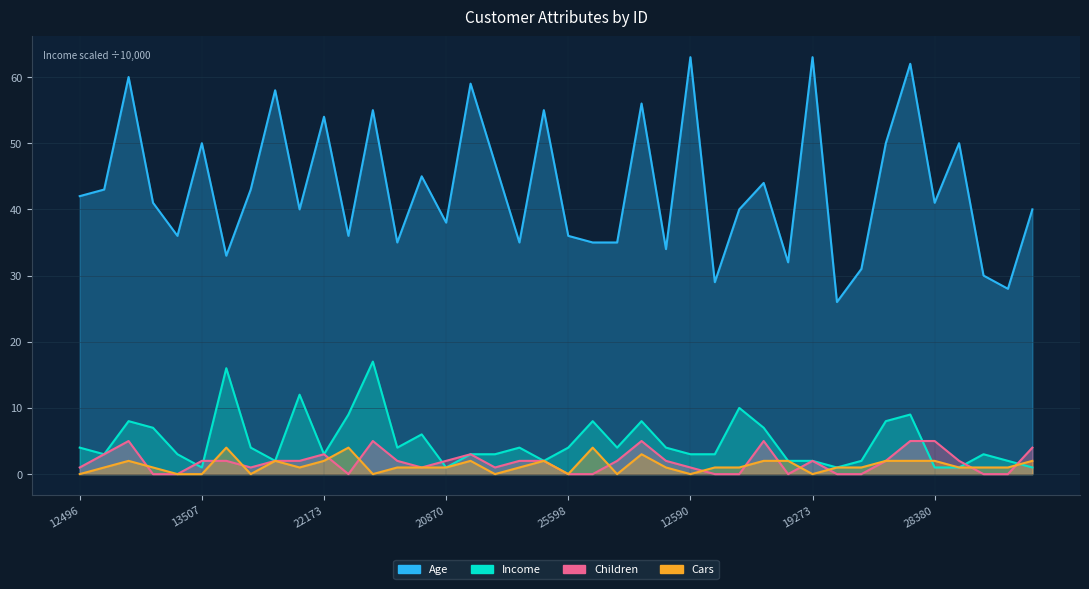

Reading left to right, what are all the values shown in this chart?

Age: 42	43	60	41	36	50	33	43	58	40	54	36	55	35	45	38	59	47	35	55	36	35	35	56	34	63	29	40	44	32	63	26	31	50	62	41	50	30	28	40
Income: 4	3	8	7	3	1	16	4	2	12	3	9	17	4	6	1	3	3	4	2	4	8	4	8	4	3	3	10	7	2	2	1	2	8	9	1	1	3	2	1
Children: 1	3	5	0	0	2	2	1	2	2	3	0	5	2	1	2	3	1	2	2	0	0	2	5	2	1	0	0	5	0	2	0	0	2	5	5	2	0	0	4
Cars: 0	1	2	1	0	0	4	0	2	1	2	4	0	1	1	1	2	0	1	2	0	4	0	3	1	0	1	1	2	2	0	1	1	2	2	2	1	1	1	2